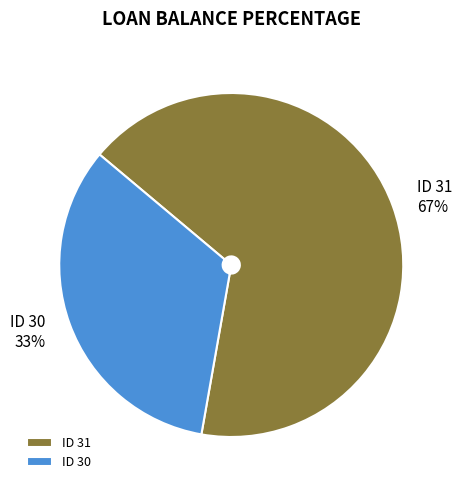

Is it true that ID 30 is 23% of the pie?

False